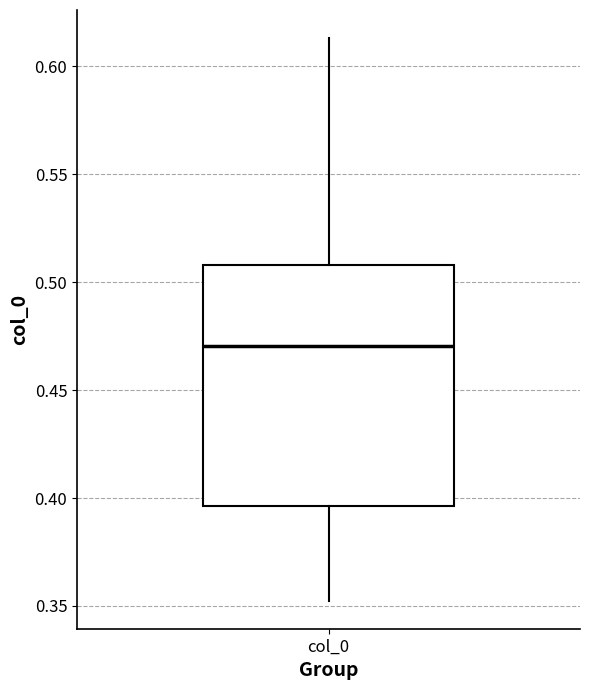

Read this box plot against the y-axis: the position of the median line, the range covered by the box, and the ends of both whiskers. The values are not printed on the chart, so give them approximately, as read against the axis.

median 0.470, box 0.395 to 0.510, whiskers 0.350 to 0.615